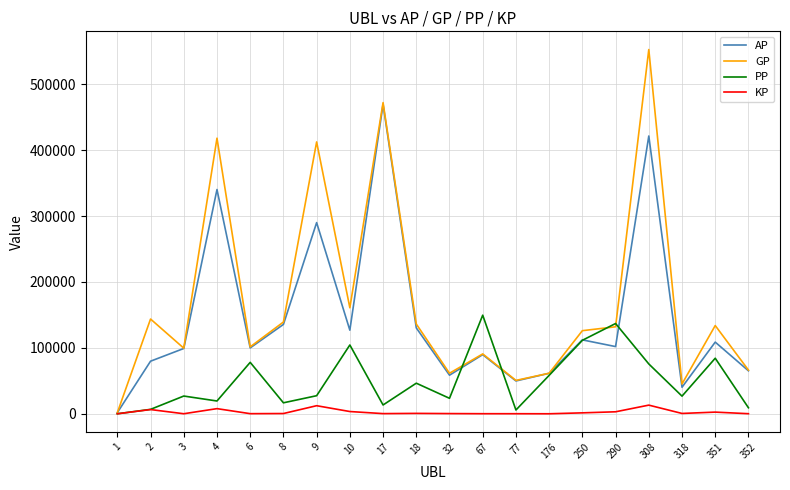

What is the greatest value displayed?

552812.0